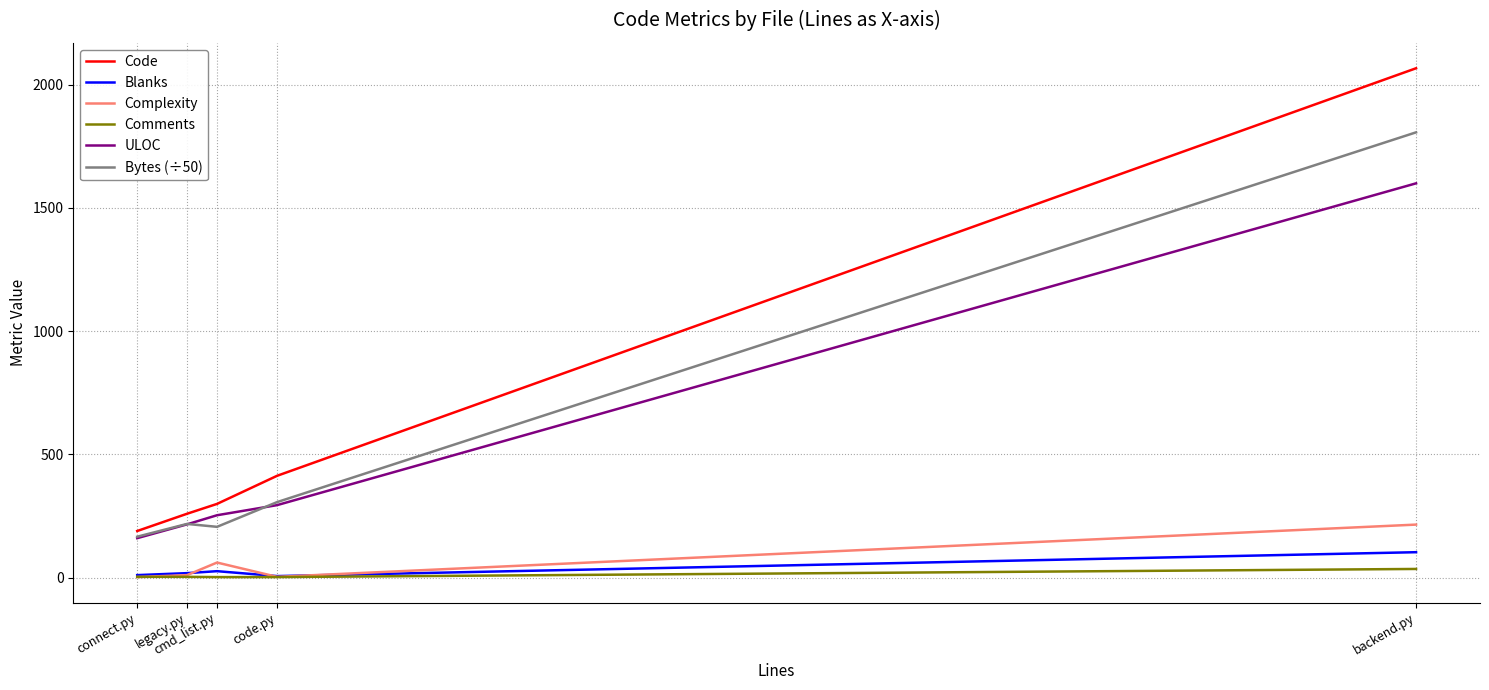

True or false: Comments and ULOC intersect in this chart.

False